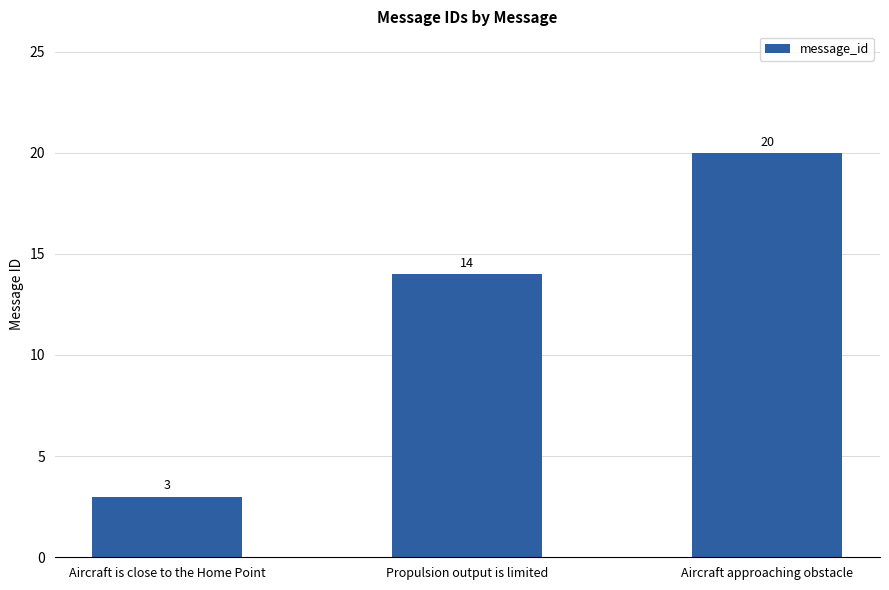

What position from the left is Aircraft approaching obstacle?

3